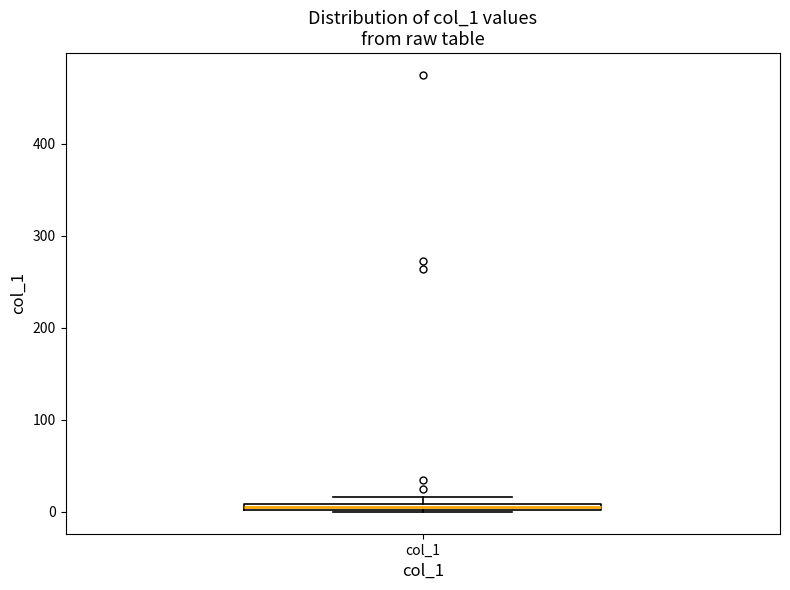

Where is the upper edge of the box for col_1 on the y-axis? The values are not printed on the chart, so give them approximately, as read against the axis.

10